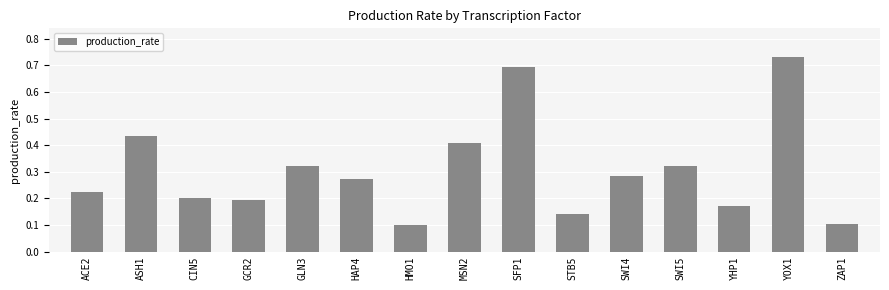

The value at SFP1 is 0.7. True or false?

True